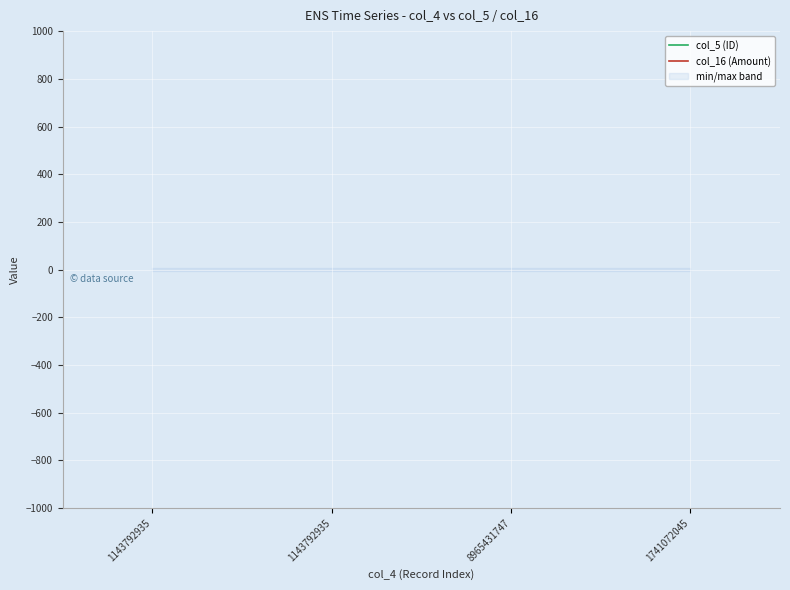

True or false: col_5 (ID) has a value of 1519 at 8965431747.

False